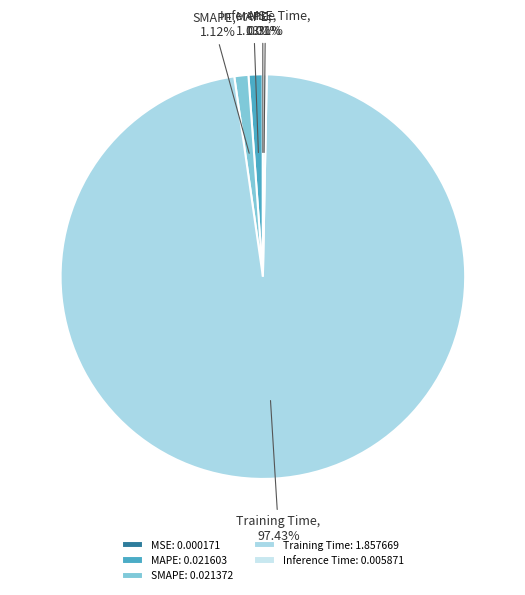

Is the sum of Inference Time and Training Time greater than half?

Yes